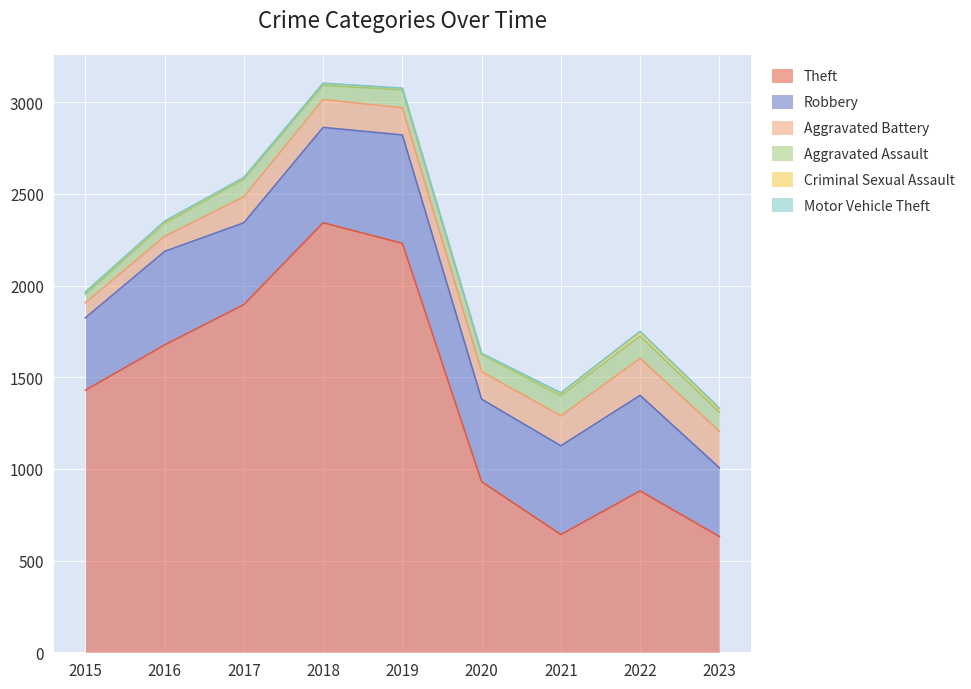

Reading left to right, list all the values displayed in this chart.

Theft: 1429	1676	1896	2342	2230	930	642	880	631
Robbery: 395	510	446	520	591	450	484	521	375
Aggravated Battery: 82	82	142	152	148	150	163	202	199
Aggravated Assault: 46	71	95	77	98	94	110	121	104
Criminal Sexual Assault: 12	8	8	11	8	3	14	24	17
Motor Vehicle Theft: 1	4	2	1	1	3	2	2	6